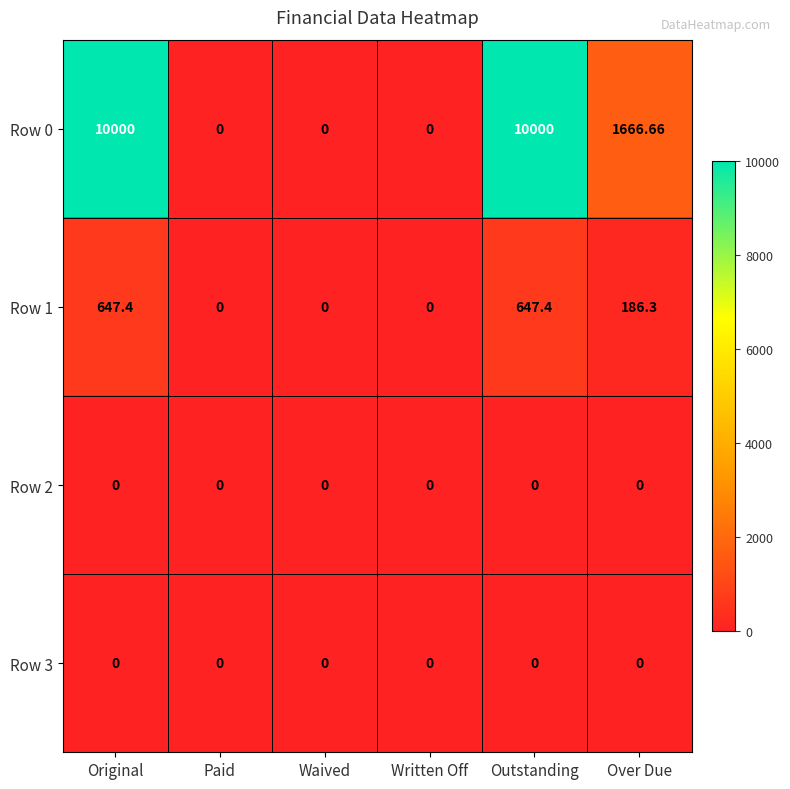

What is the total value across all series at Original?

10647.4